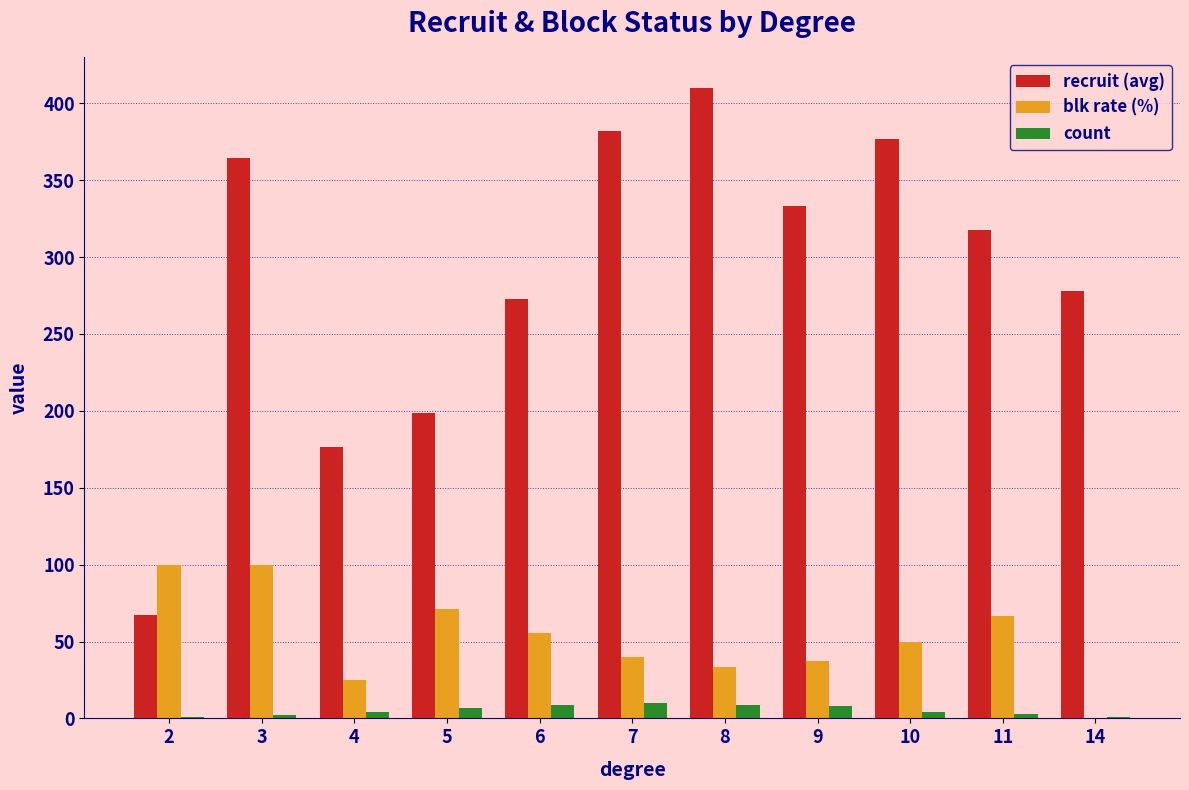

How many categories are shown in the chart?

11